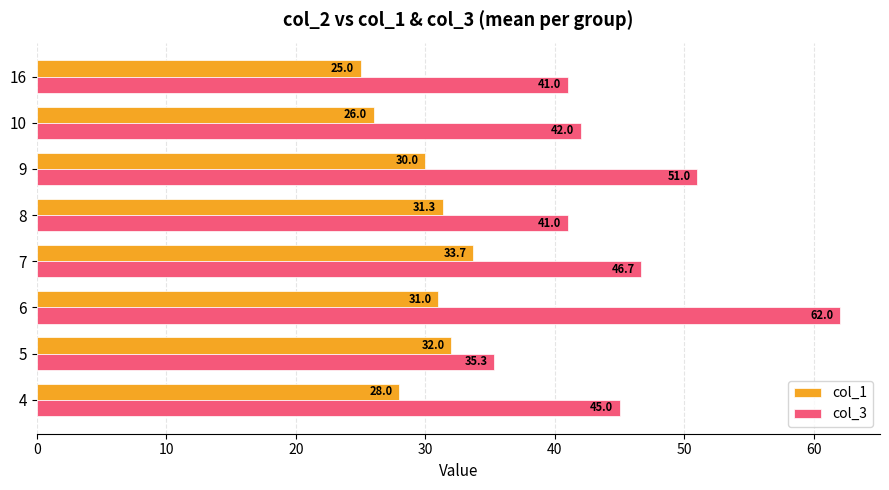

Is it true that col_1 equals 31.3 at 8?

True